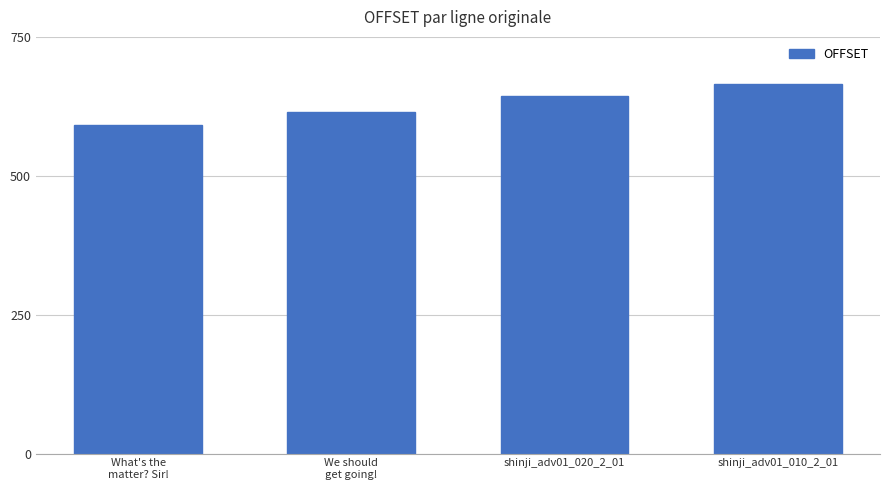

At which category does the chart reach its peak across all series?

shinji_adv01_010_2_01